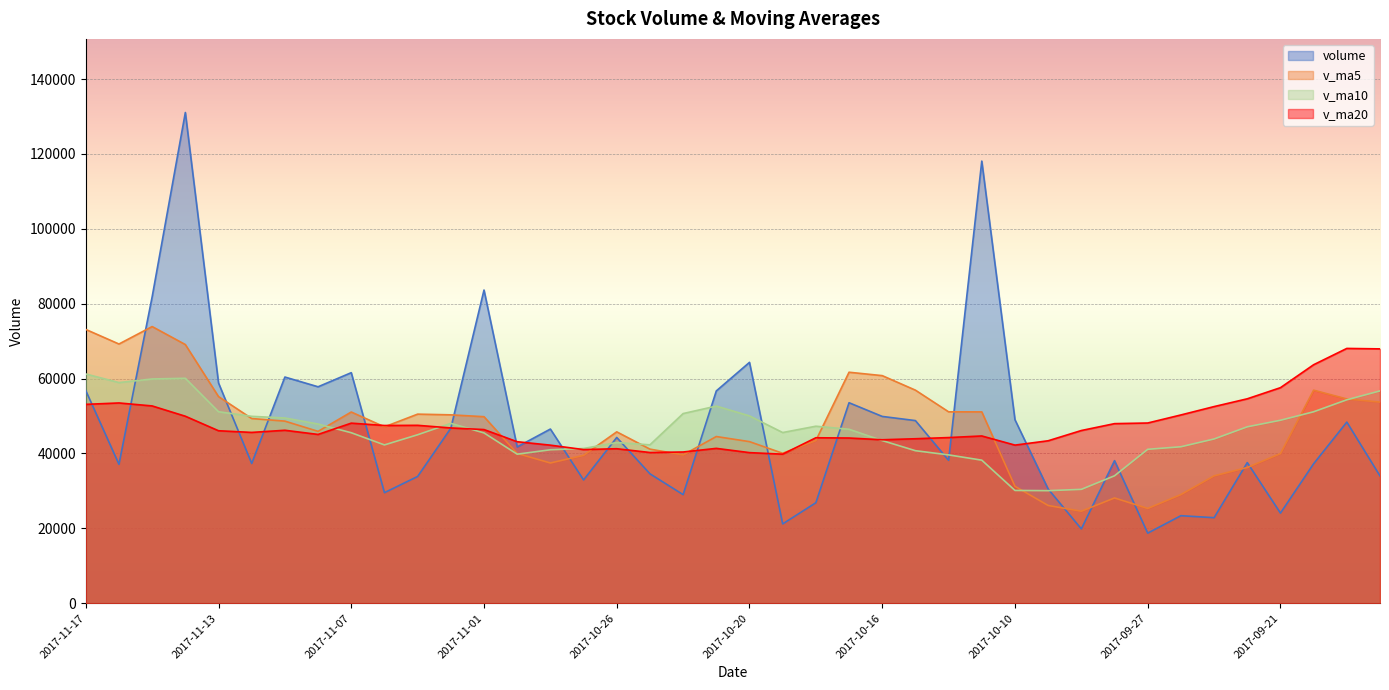

Reading left to right, transcribe all the data shown in this chart.

volume: 56799.7	37107.6	81837.5	131066.1	58832.6	37331.3	60415.4	57812.7	61582.2	29533.8	33862.9	46746.2	83650.4	41752.8	46524.5	32928.4	44276.8	34573.5	29015.4	56706.1	64336.1	21186.3	26849.9	53555.1	49896.5	48784.9	38174.8	118089.4	49013.8	30503.8	19858.0	38084.2	18728.3	23384.0	22854.1	37571.1	24079.6	37262.6	48383.8	34003.7
v_ma5: 73128.7	69235.0	73896.6	69091.6	55194.8	49335.1	48641.4	45907.6	51075.1	47109.2	50507.4	50320.5	49826.6	40011.2	37463.7	39500.0	45781.6	41163.5	39618.7	44526.7	43164.8	40054.5	43452.2	61700.2	60791.9	56913.3	51128.0	51109.8	31237.6	26111.7	24581.7	28124.3	25323.4	29030.2	34030.2	36260.1	39965.0	56907.4	54559.0	53723.6
v_ma10: 61231.9	58938.2	59902.1	60083.4	51152.0	49921.2	49480.9	47867.1	45543.2	42286.5	45003.7	48051.0	45495.0	39815.0	40995.2	41332.4	42918.0	42307.8	50659.4	52659.3	50039.1	45591.3	47281.1	46468.9	43451.8	40747.5	39626.1	38216.6	30133.9	30070.9	30420.9	34044.7	41115.4	41794.6	43876.9	47125.8	48873.5	51140.7	54341.0	56717.1
v_ma20: 53117.8	53494.6	52698.6	49949.2	46073.6	45626.8	46199.5	45087.5	48101.3	47472.9	47521.4	46821.1	46388.0	43141.9	42223.5	41040.0	41272.1	40262.2	40396.7	41365.1	40230.0	39818.0	44198.2	44131.7	43664.3	43936.7	44249.8	44678.7	42237.5	43394.0	46131.9	47970.6	48139.0	50289.3	52525.3	54602.8	57573.5	63704.6	68057.7	67938.1